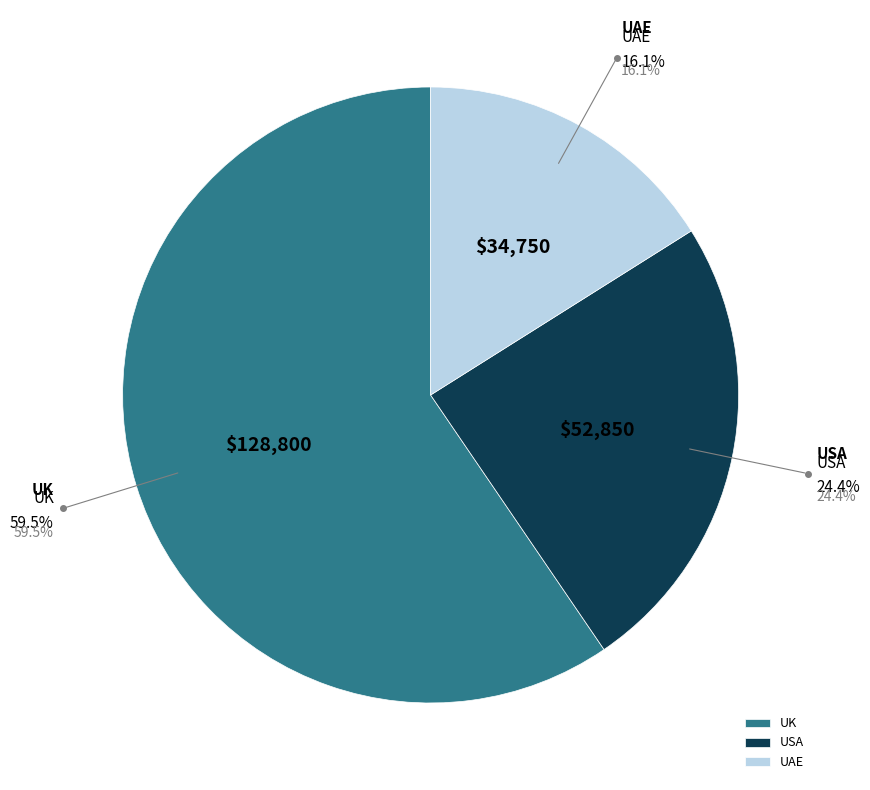

Do USA and UAE together represent more than half of the pie?

No